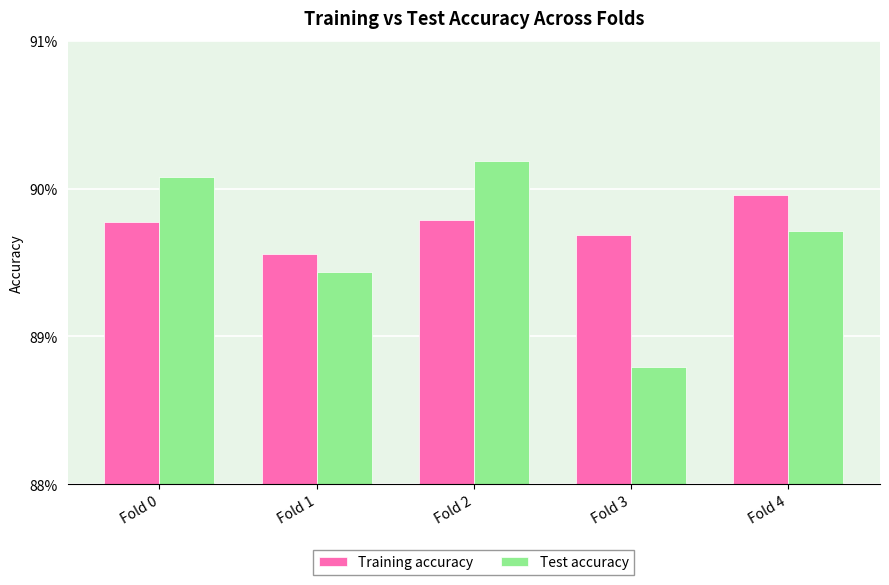

Does the chart contain any negative values?

No